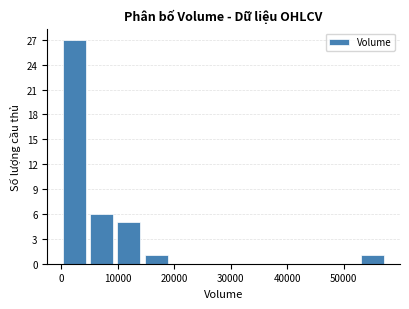

How tall is the bar that spans 0 to 5000 on the x-axis? Neither the bar edges nor the heights are printed on the chart, so give them approximately, as read against the axes.

27